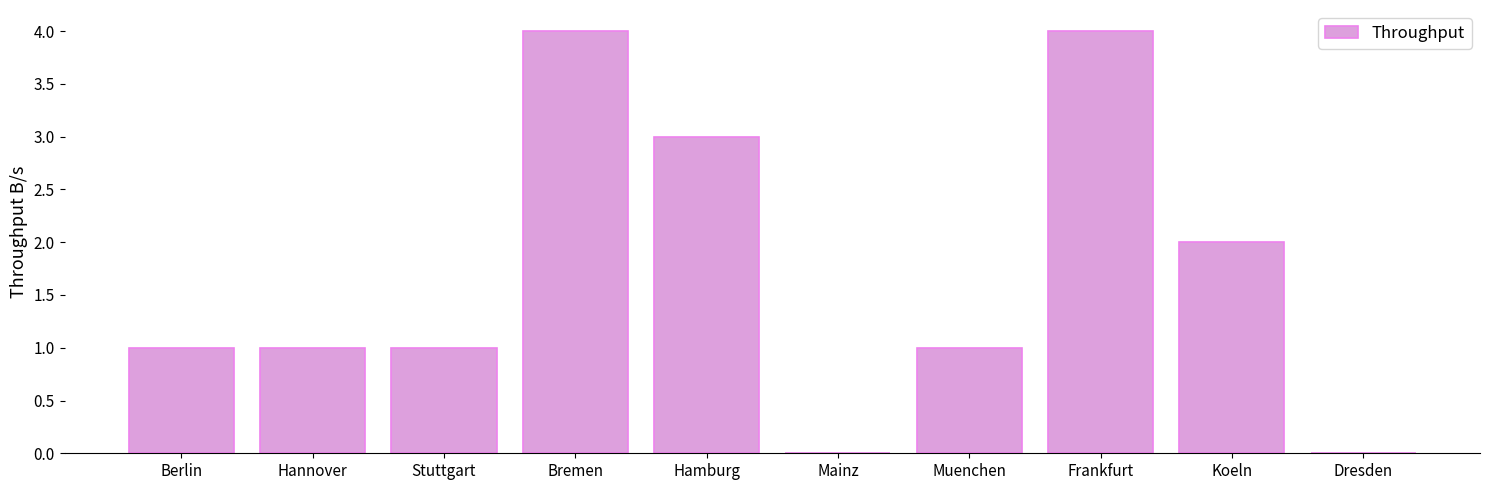

The value at Bremen is 1. True or false?

False